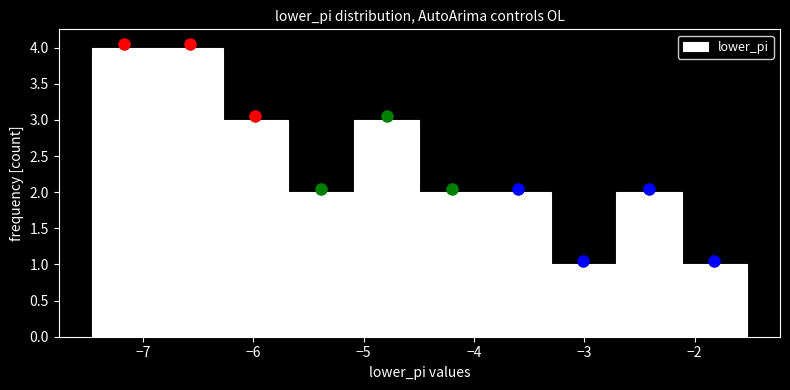

What is the height of the bar covering -6.3 to -5.7 on the x-axis? Neither the bar edges nor the heights are printed on the chart, so give them approximately, as read against the axes.

3